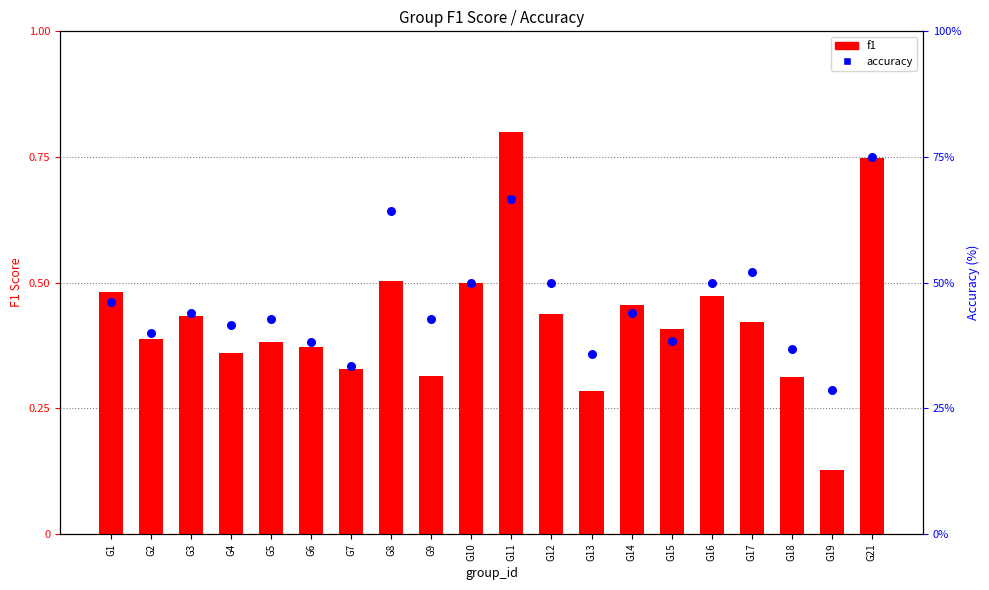

Which series has the largest total across all categories?

accuracy